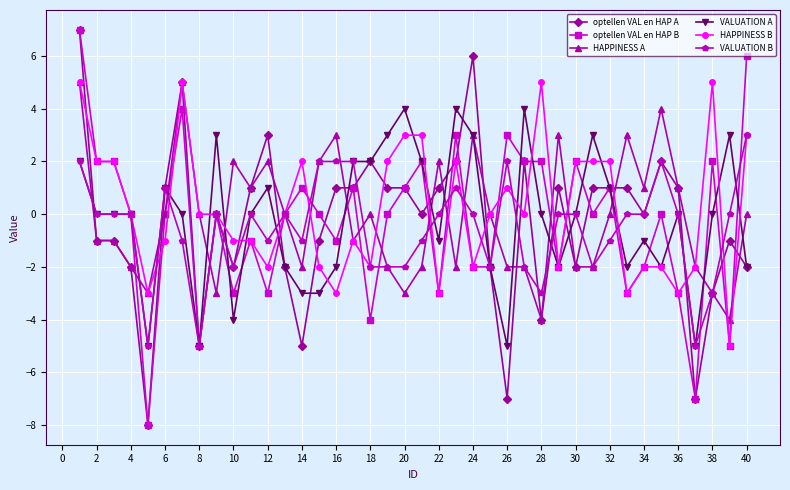

What is the highest value of the HAPPINESS B series?

5